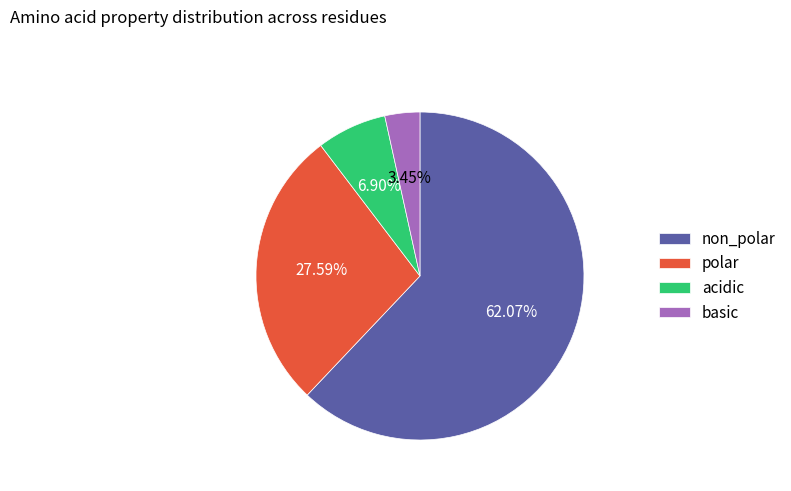

How many slices are in this pie chart?

4